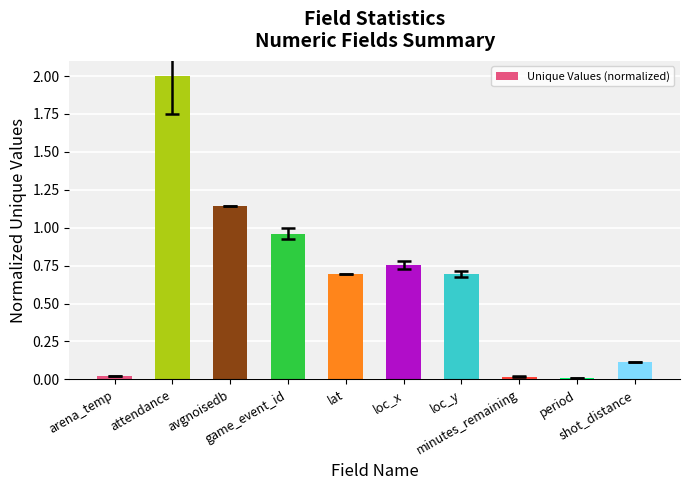

Which has a higher value, loc_x or arena_temp?

loc_x